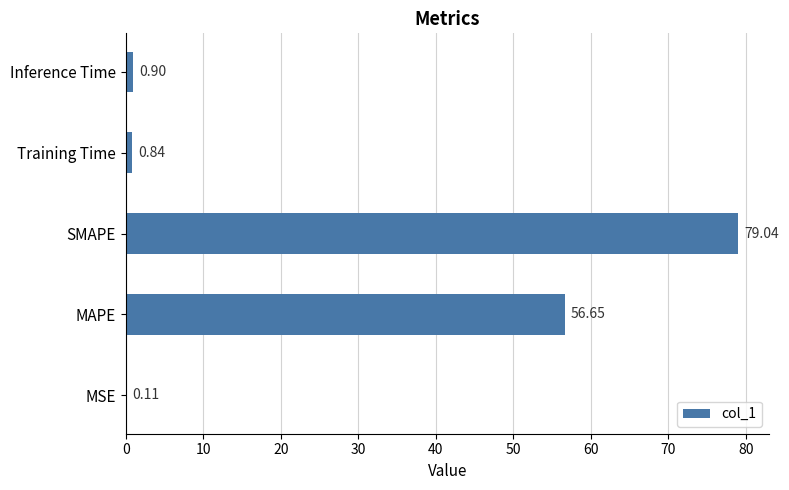

Are the bars horizontal?

Yes